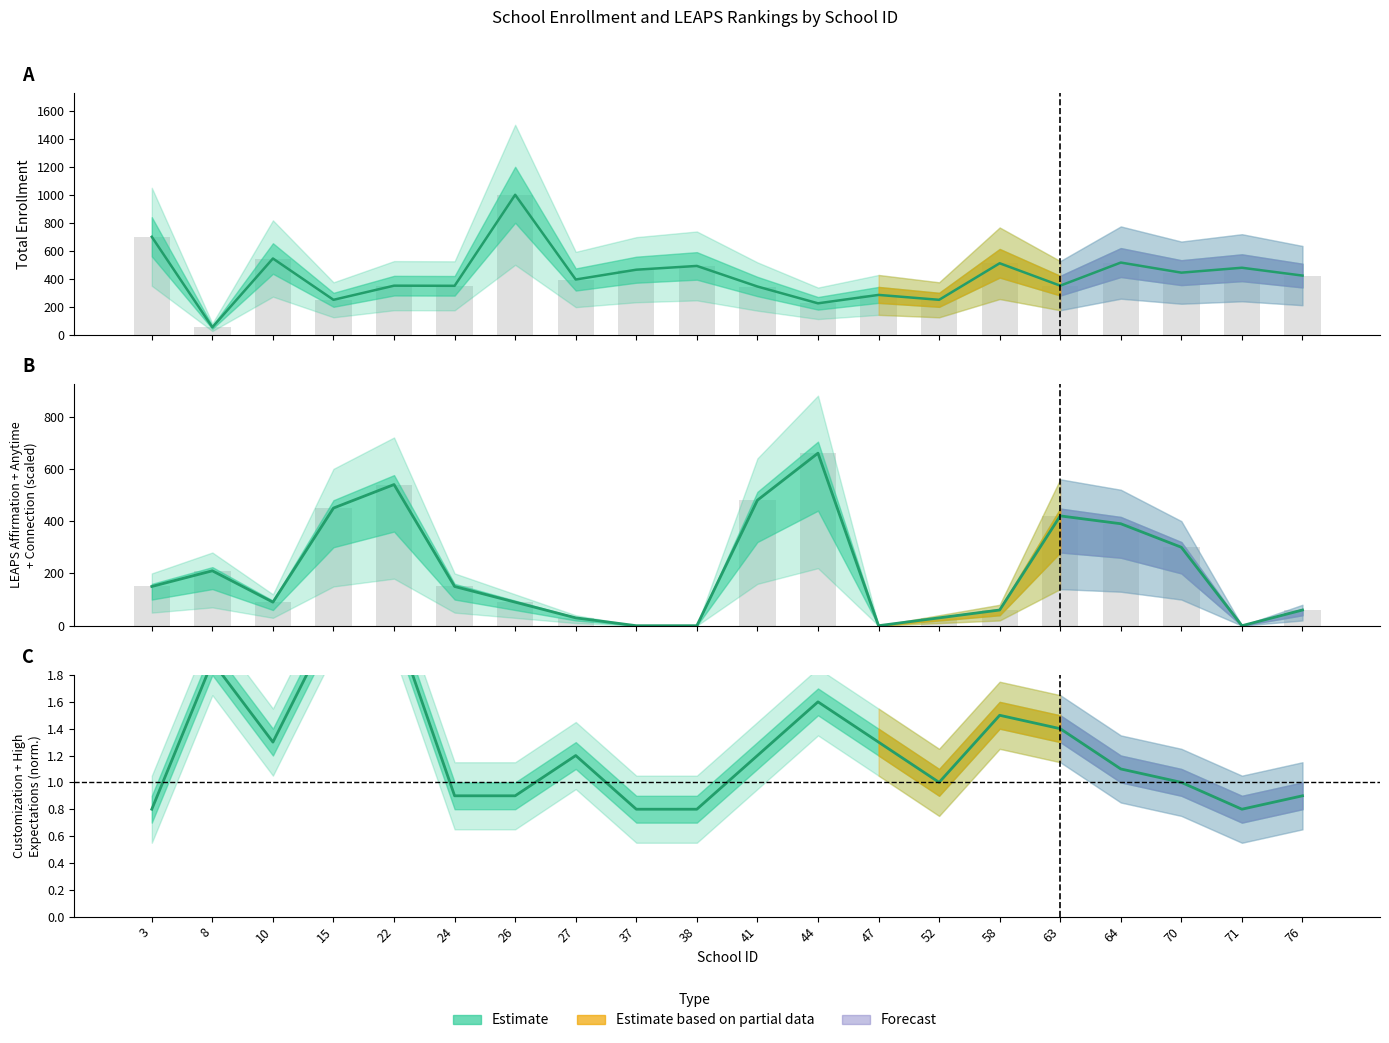

Does the chart contain stacked bars?

No